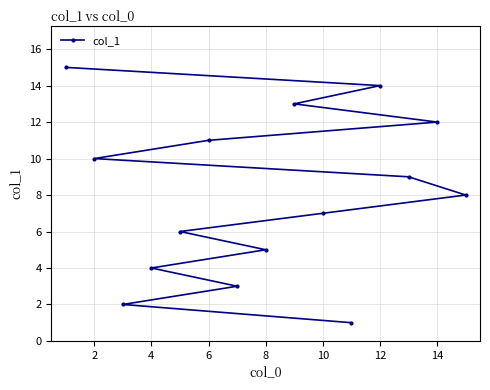

Is this an area chart (filled region under the line)?

No